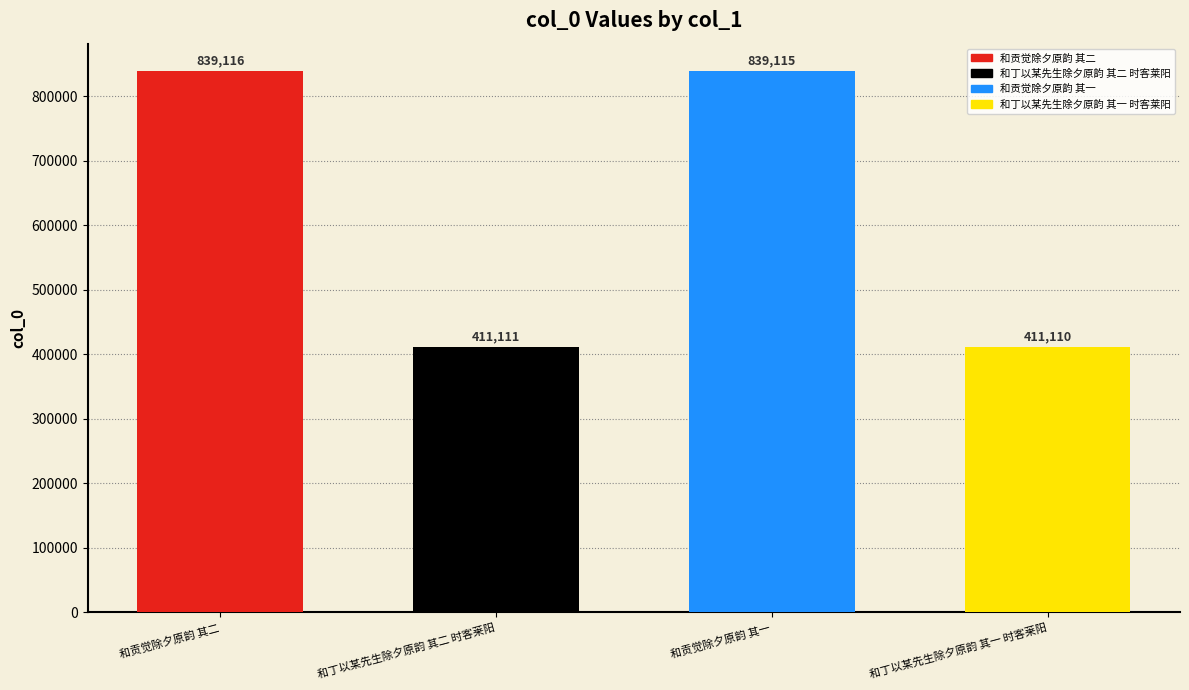

Rank the categories by value from lowest to highest.

和丁以某先生除夕原韵 其一 时客莱阳, 和丁以某先生除夕原韵 其二 时客莱阳, 和贡觉除夕原韵 其一, 和贡觉除夕原韵 其二